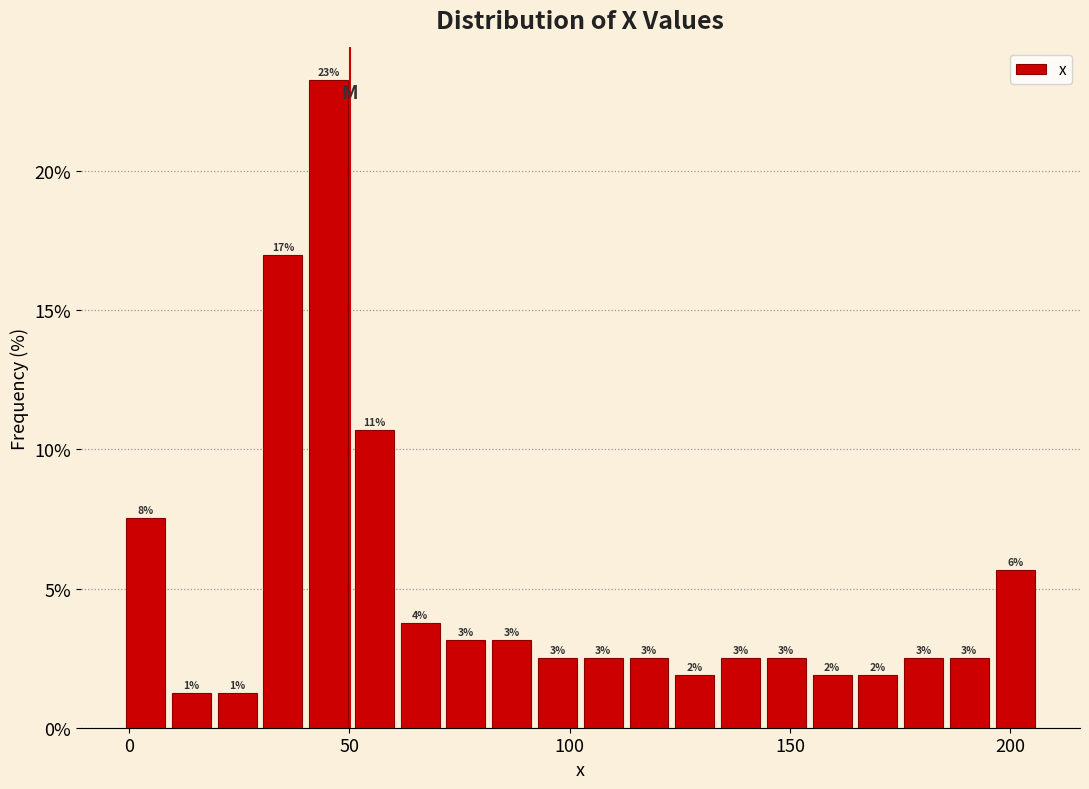

Read against the x-axis, roughly where is the centre of the tallest bar?

45